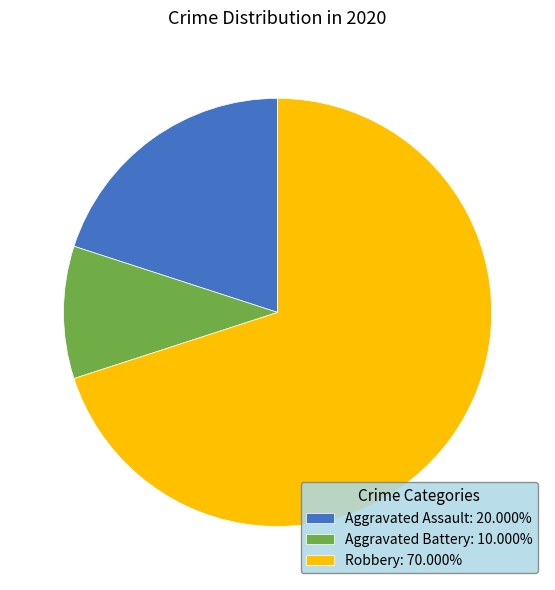

Approximately how many times larger is the value at Robbery: 70.000% compared to Aggravated Battery: 10.000%?

7.0